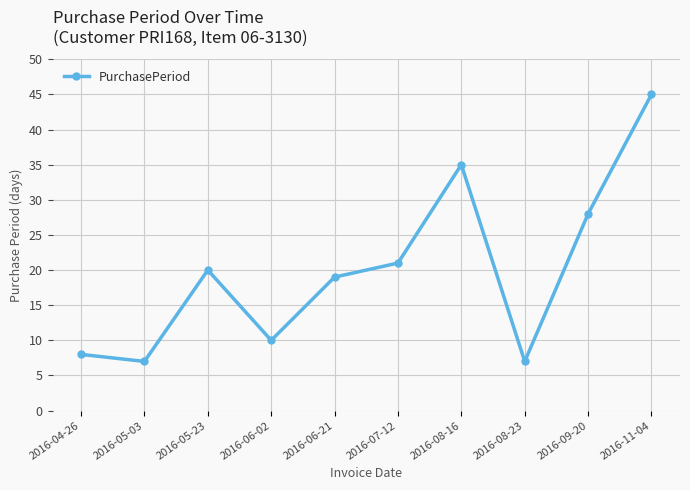

What is the change in value from 2016-09-20 to 2016-11-04?

+17